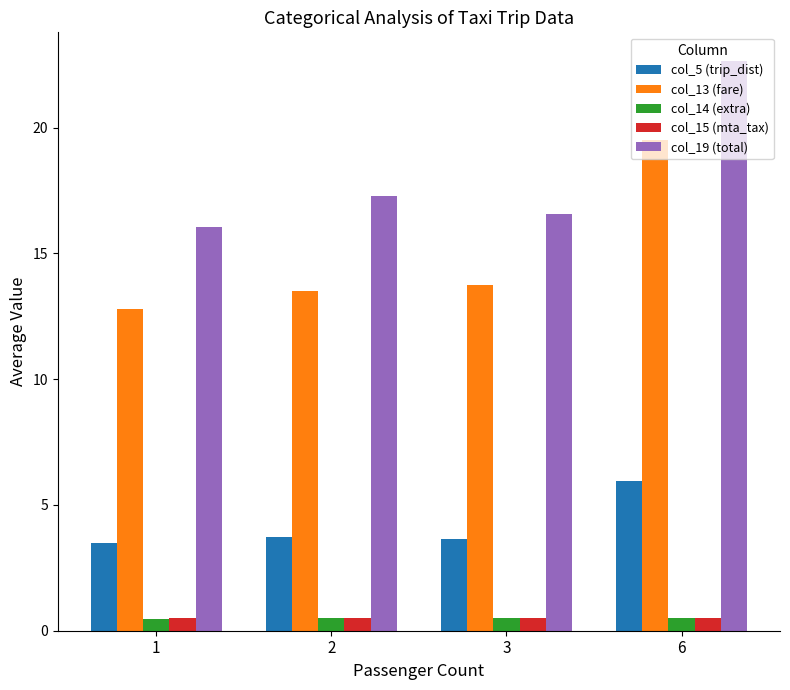

What is the value of the col_14 (extra) bar at the 3rd from the left?

0.5